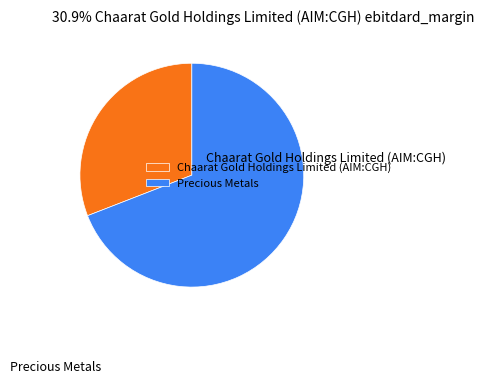

To the nearest percent, what percentage of the pie is Precious Metals?

69%